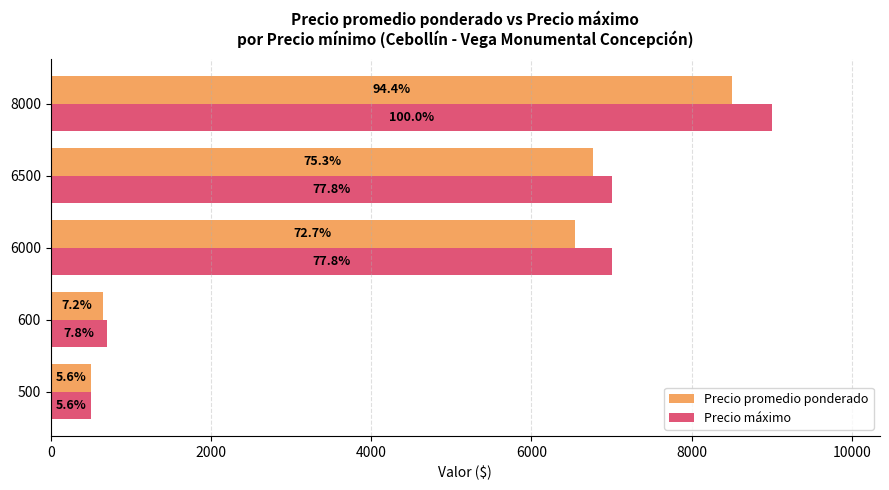

Reading right to left, list all the values displayed in this chart.

Precio promedio ponderado: 8500	6773	6545	650	500
Precio máximo: 9000	7000	7000	700	500